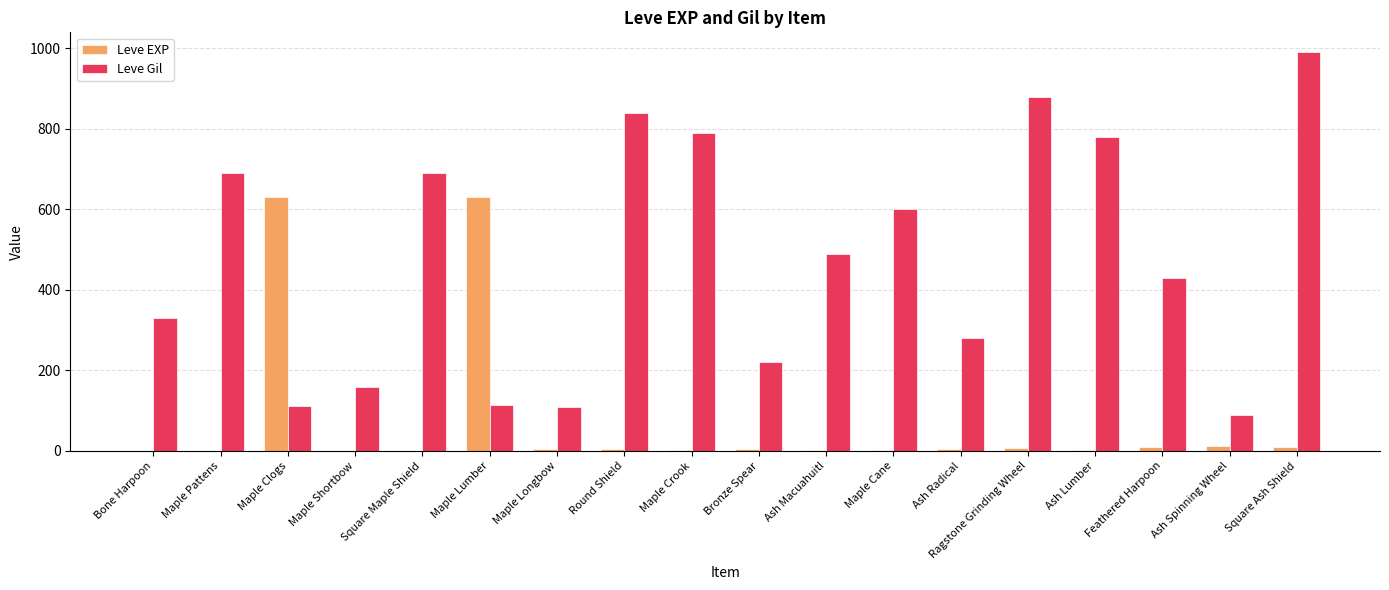

Are the bars grouped side by side (vs. stacked)?

Yes